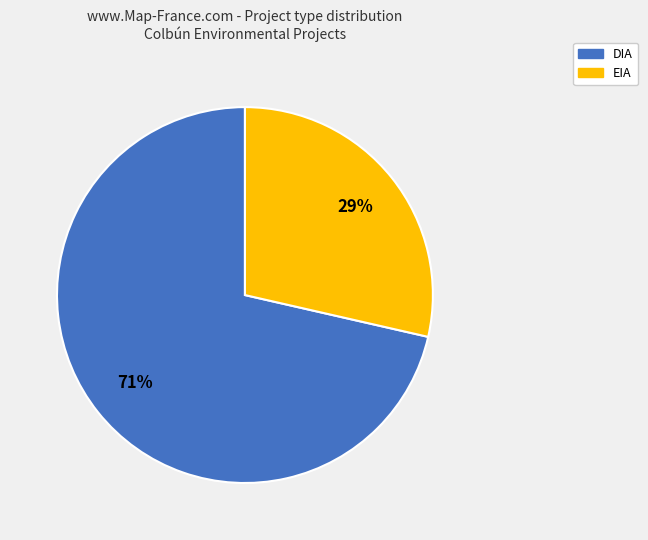

To the nearest percent, what is the average slice percentage?

50%